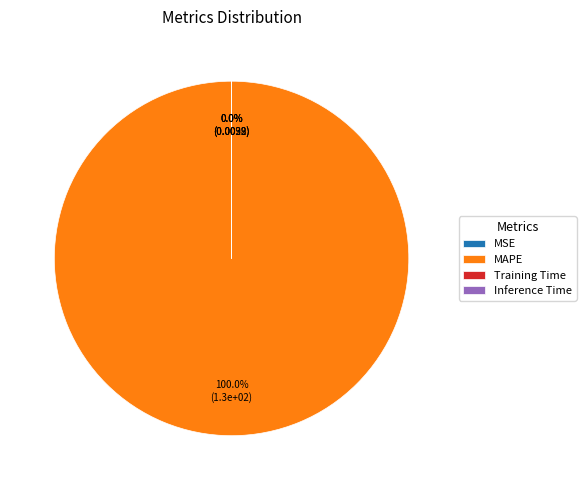

Which slice is the largest?

MAPE